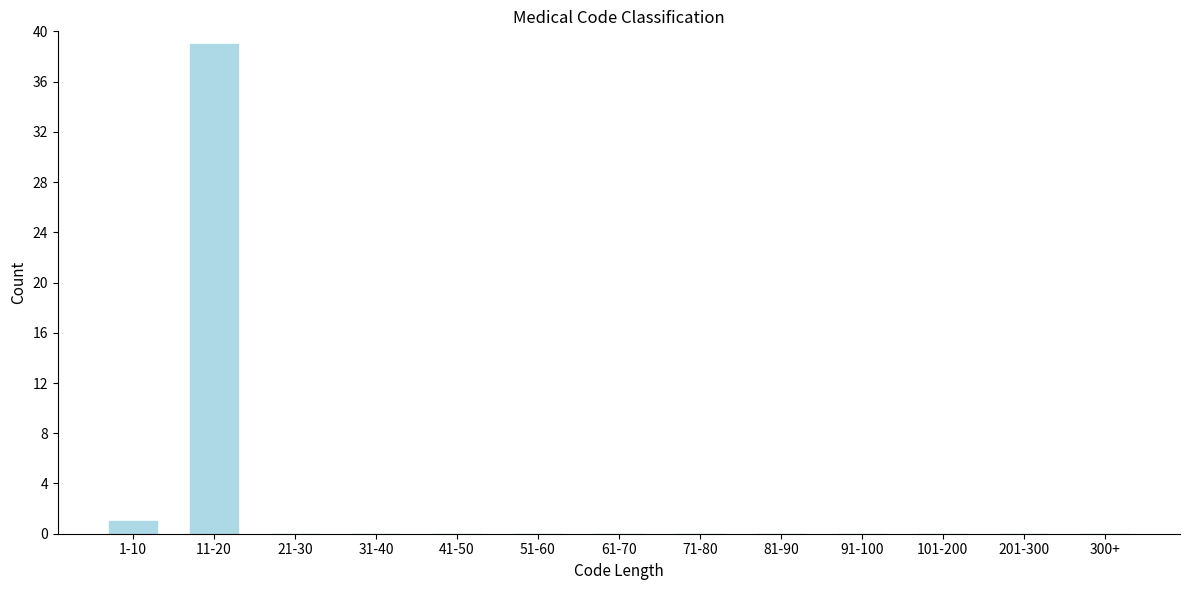

Reading left to right, transcribe all the data shown in this chart.

1-10=1	11-20=39	21-30=0	31-40=0	41-50=0	51-60=0	61-70=0	71-80=0	81-90=0	91-100=0	101-200=0	201-300=0	300+=0